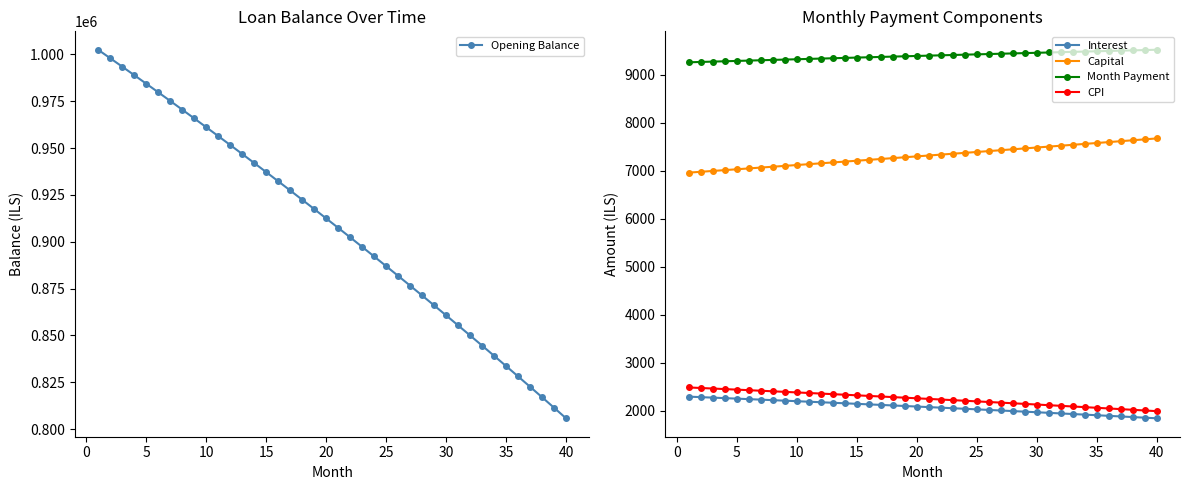

What is the difference between the maximum and minimum values in the Capital series?

712.0